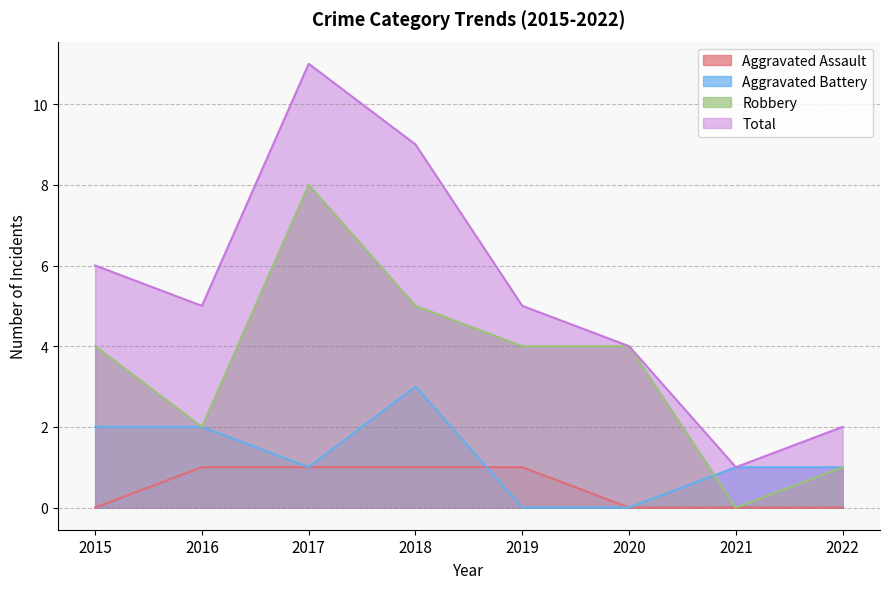

Count the Robbery values in the range 2 to 5.

5